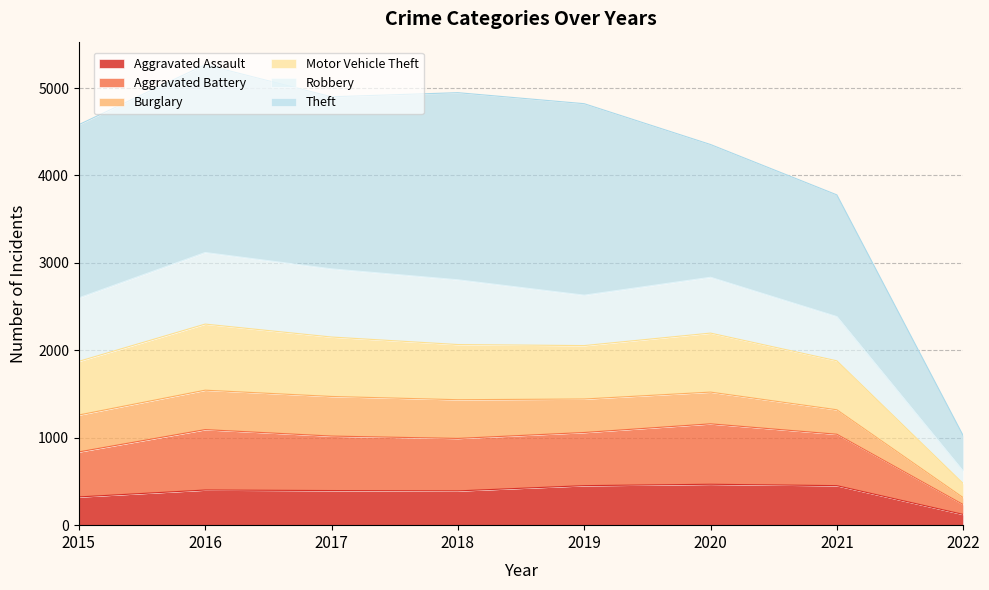

What is the minimum value for Aggravated Assault?

123